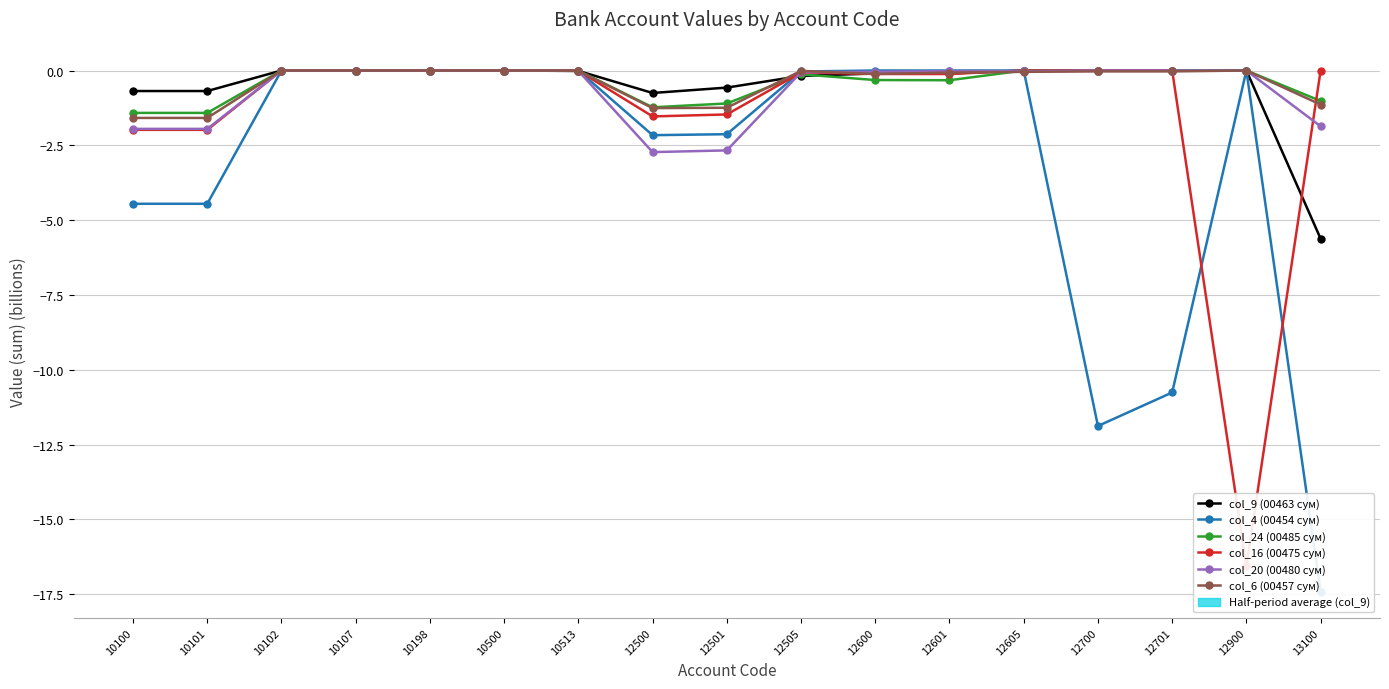

List the labels in order of col_20 (00480 сум) value, smallest first.

12500, 12501, 10100, 10101, 13100, 12505, 12600, 12601, 12605, 10513, 10102, 10107, 10198, 10500, 12700, 12701, 12900